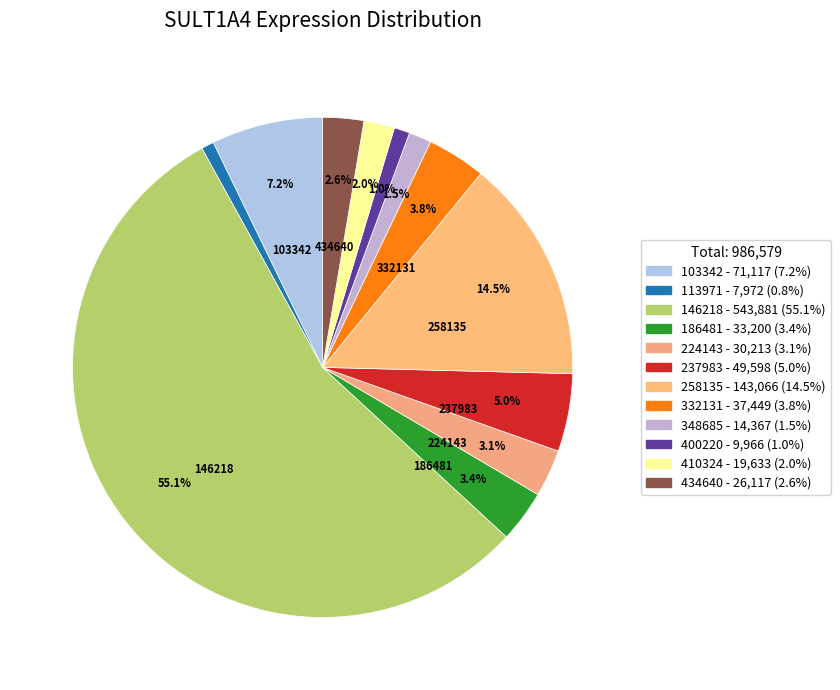

True or false: 258135 accounts for 9% of the total.

False